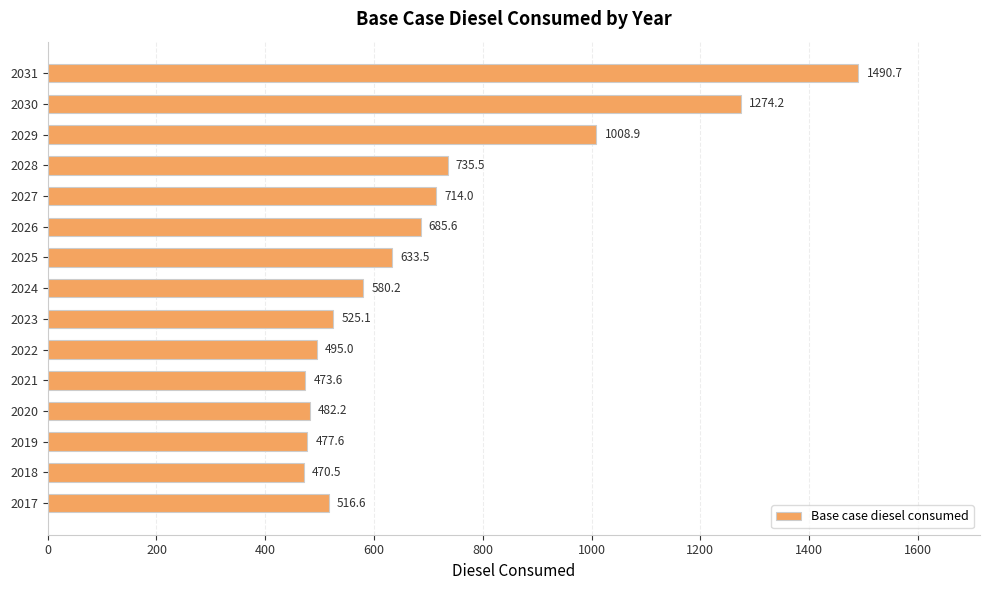

What is the ratio of the value at 2031 to the value at 2025?

2.4